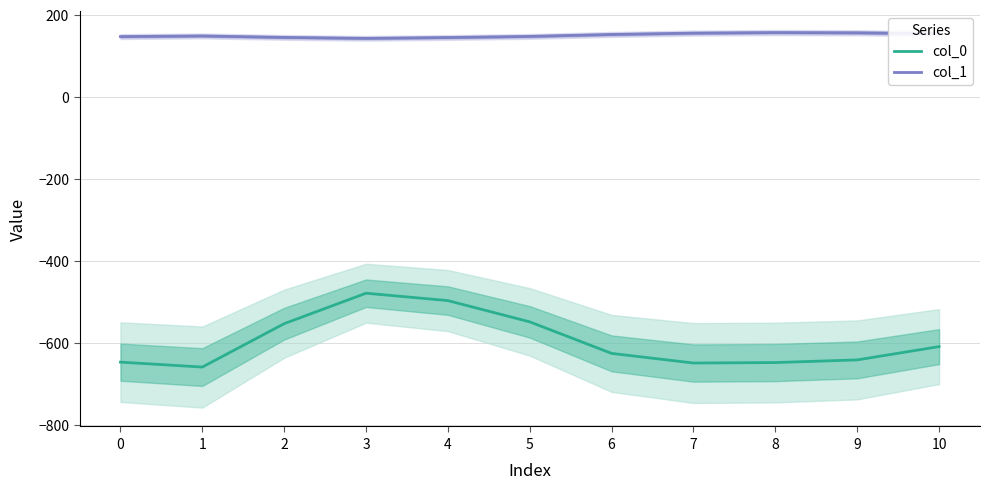

What is the average value of the col_1 series?

149.8